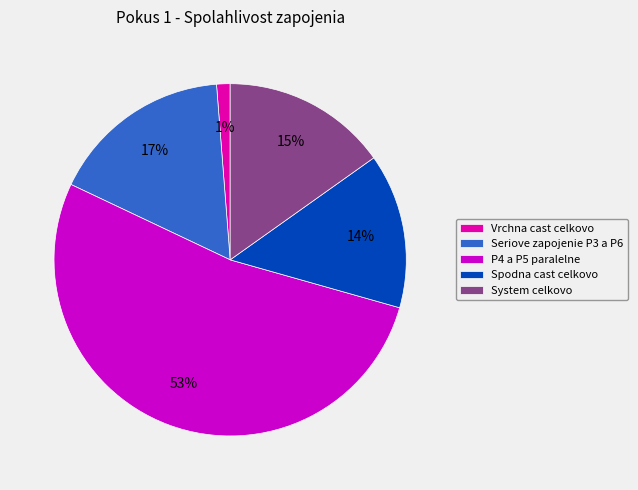

Combined, do Vrchna cast celkovo and Seriove zapojenie P3 a P6 account for over 50%?

No